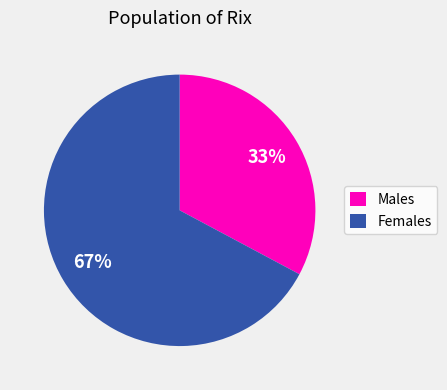

To the nearest percent, what portion does Females represent?

67%